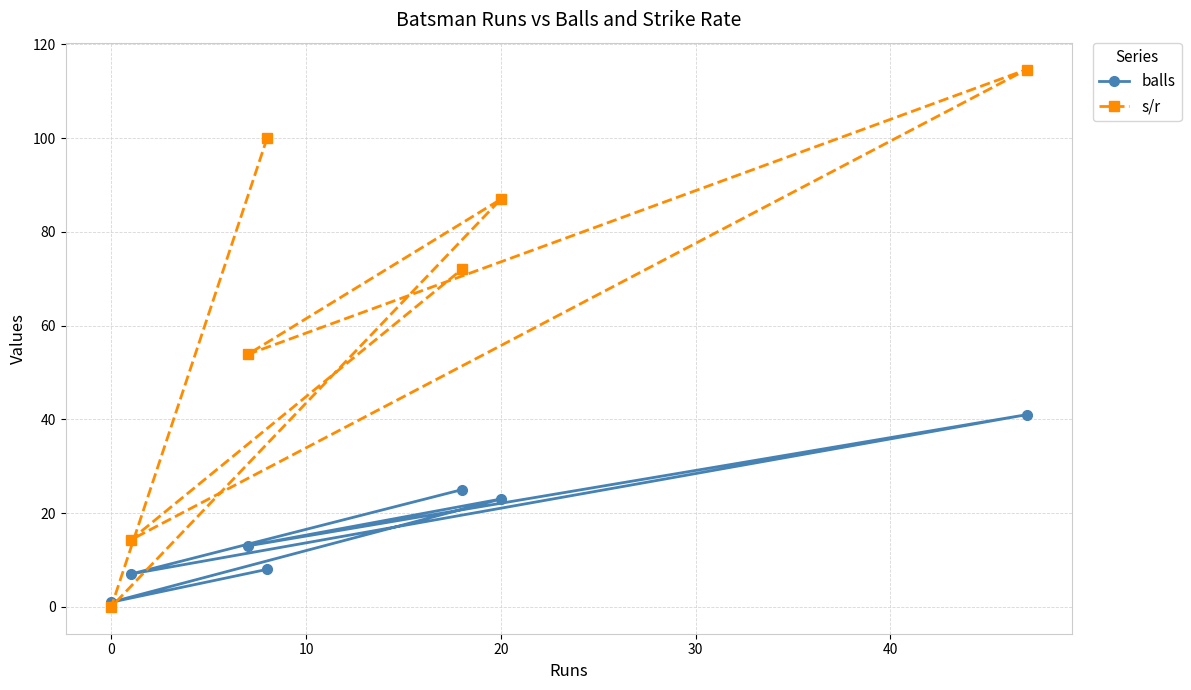

List the series in order of their peak value, lowest first.

balls, s/r